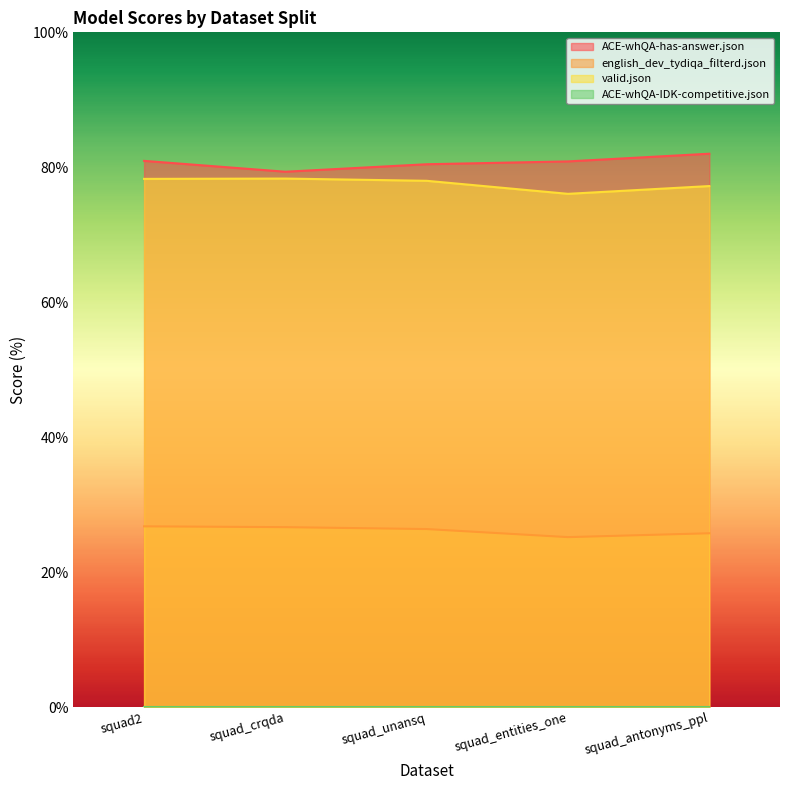

Between squad2 and squad_crqda, which is larger?

squad2